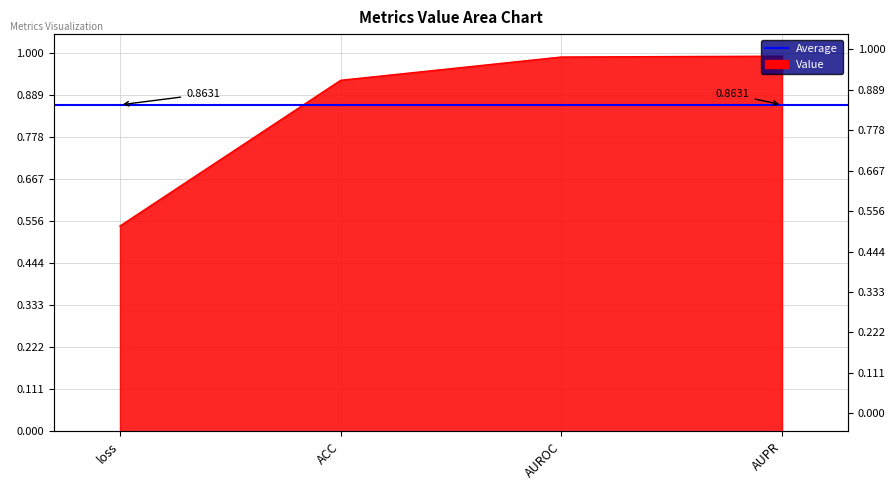

Reading left to right, what are all the values shown in this chart?

loss=0.5	ACC=0.9	AUROC=1.0	AUPR=1.0